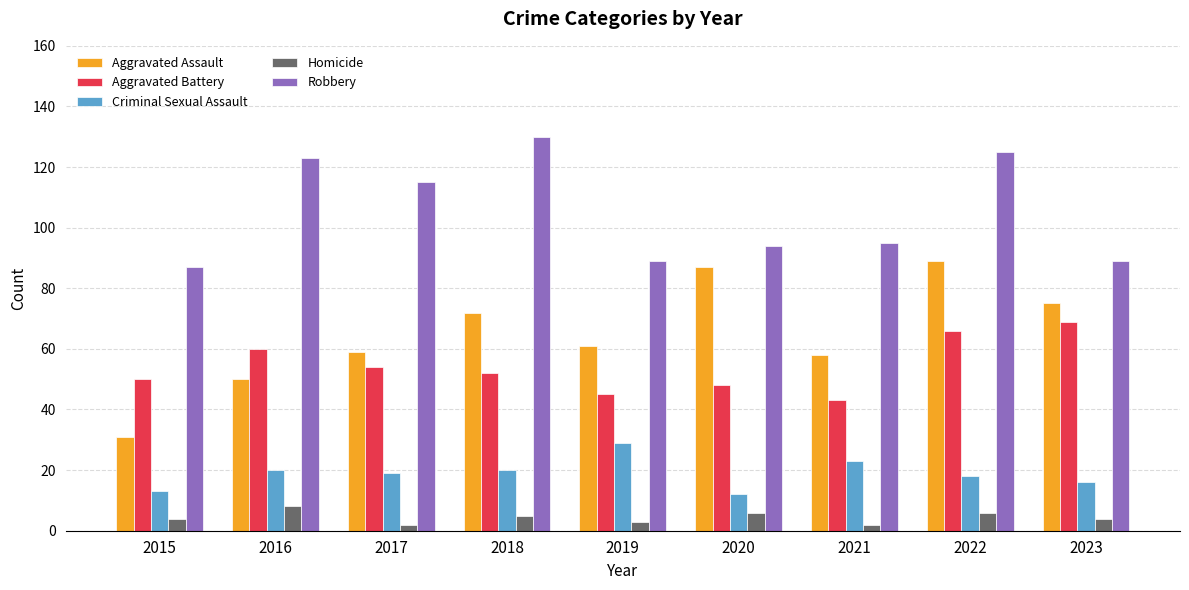

Reading left to right, extract all data points from this chart.

Aggravated Assault: 31	50	59	72	61	87	58	89	75
Aggravated Battery: 50	60	54	52	45	48	43	66	69
Criminal Sexual Assault: 13	20	19	20	29	12	23	18	16
Homicide: 4	8	2	5	3	6	2	6	4
Robbery: 87	123	115	130	89	94	95	125	89